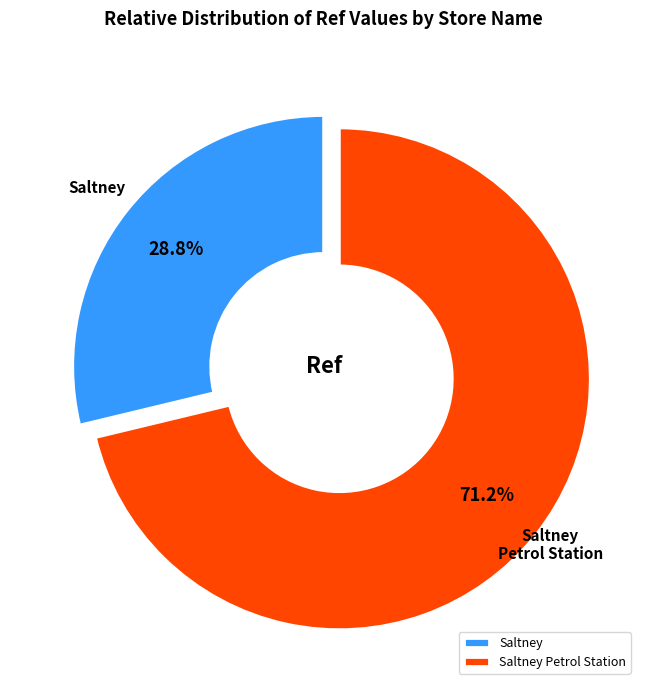

Which category has the smallest portion of the pie?

Saltney